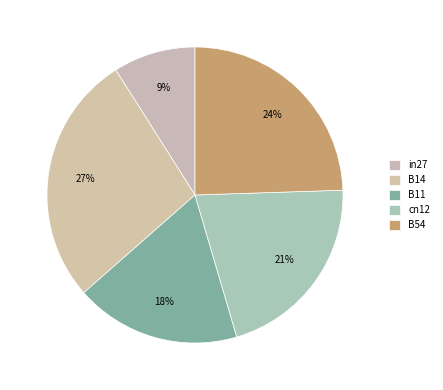

What is the smallest slice in the pie chart?

in27